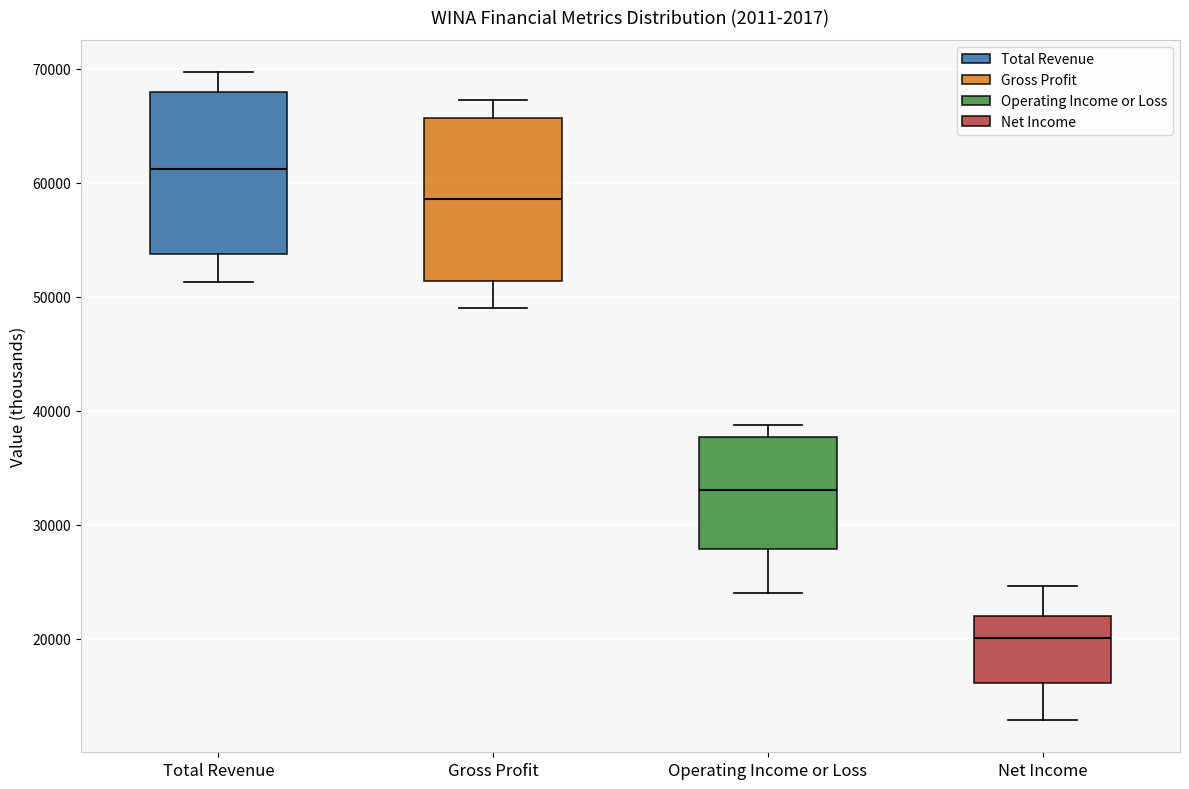

Which box has the lowest median line?

Net Income